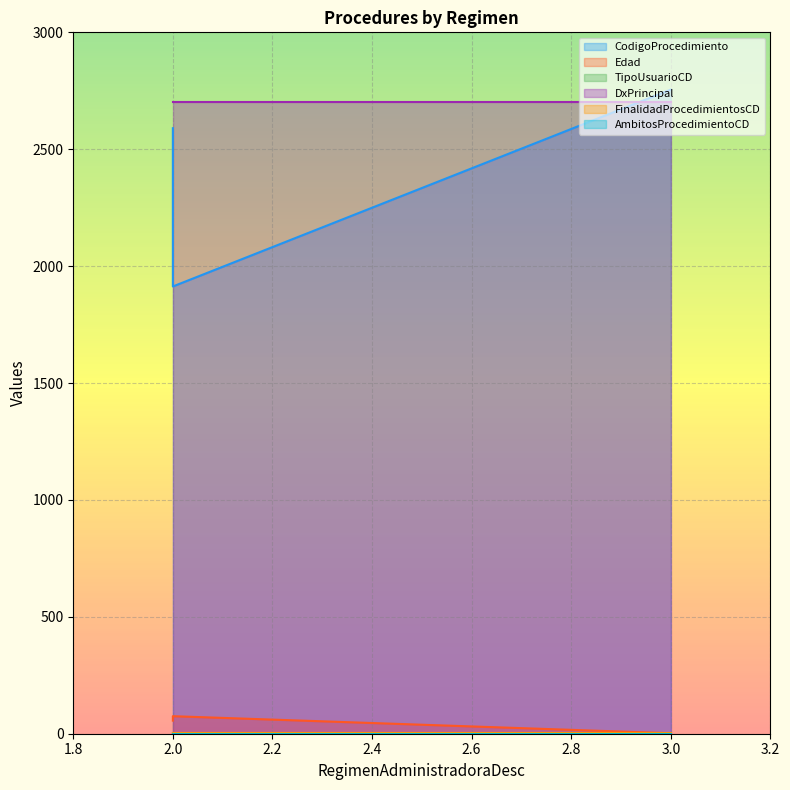

Is the value of TipoUsuarioCD at 3 greater than the value of Edad at 2?

No